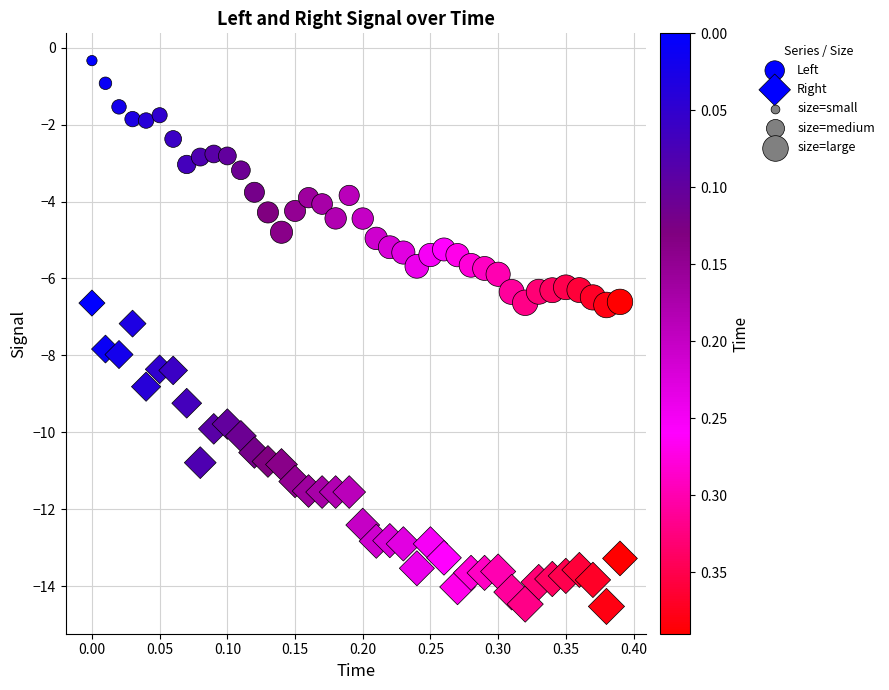

How many points are shown in the scatter plot?

80